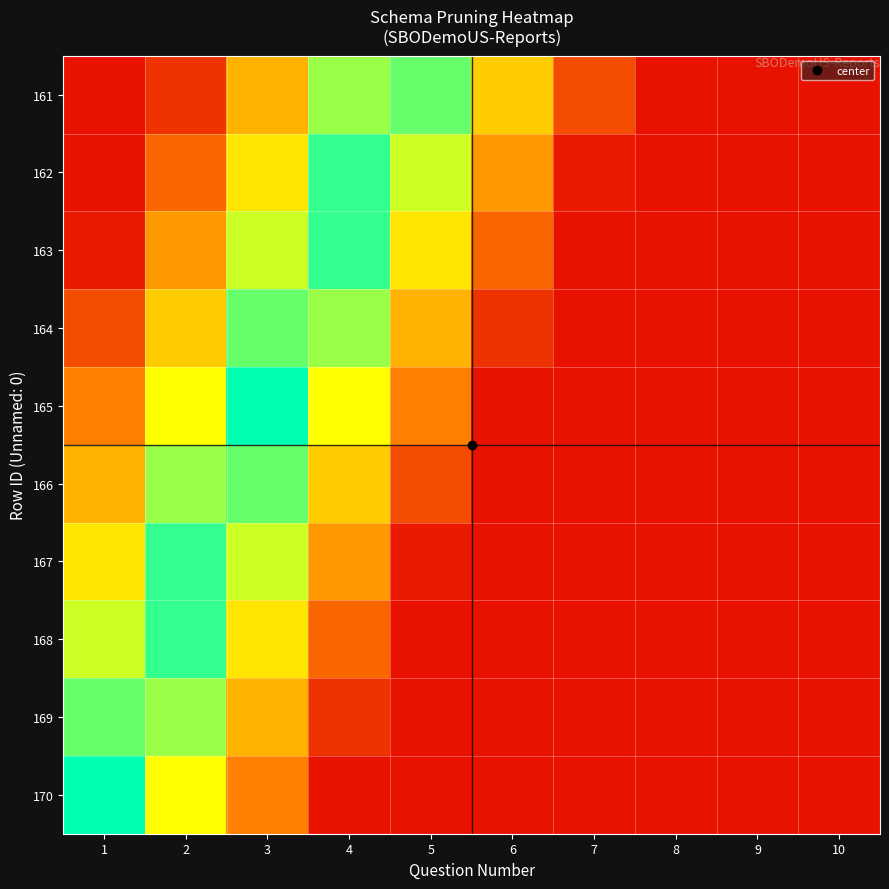

Reading right to left, extract all data points from this chart.

161: 10=0.1	9=0.1	8=0.1	7=0.2	6=0.5	5=0.9	4=0.8	3=0.5	2=0.1	1=0.1
162: 10=0.1	9=0.1	8=0.1	7=0.1	6=0.4	5=0.7	4=0.9	3=0.6	2=0.3	1=0.1
163: 10=0.1	9=0.1	8=0.1	7=0.1	6=0.3	5=0.6	4=0.9	3=0.7	2=0.4	1=0.1
164: 10=0.1	9=0.1	8=0.1	7=0.1	6=0.1	5=0.5	4=0.8	3=0.9	2=0.5	1=0.2
165: 10=0.1	9=0.1	8=0.1	7=0.1	6=0.1	5=0.3	4=0.7	3=1.0	2=0.7	1=0.3
166: 10=0.1	9=0.1	8=0.1	7=0.1	6=0.1	5=0.2	4=0.5	3=0.9	2=0.8	1=0.5
167: 10=0.1	9=0.1	8=0.1	7=0.1	6=0.1	5=0.1	4=0.4	3=0.7	2=0.9	1=0.6
168: 10=0.1	9=0.1	8=0.1	7=0.1	6=0.1	5=0.1	4=0.3	3=0.6	2=0.9	1=0.7
169: 10=0.1	9=0.1	8=0.1	7=0.1	6=0.1	5=0.1	4=0.1	3=0.5	2=0.8	1=0.9
170: 10=0.1	9=0.1	8=0.1	7=0.1	6=0.1	5=0.1	4=0.1	3=0.3	2=0.7	1=1.0